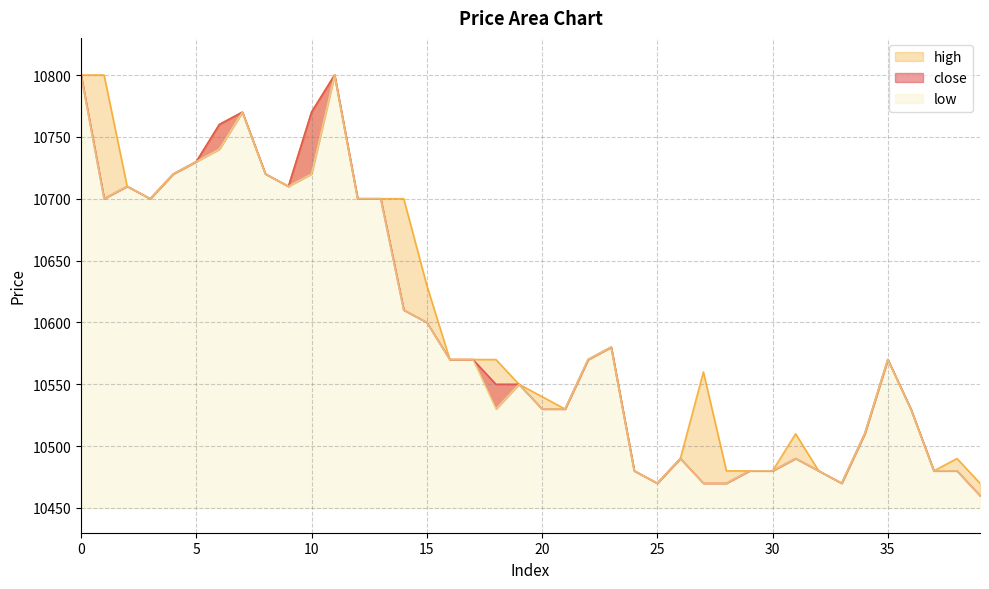

How many data points in low are above 10570?

17